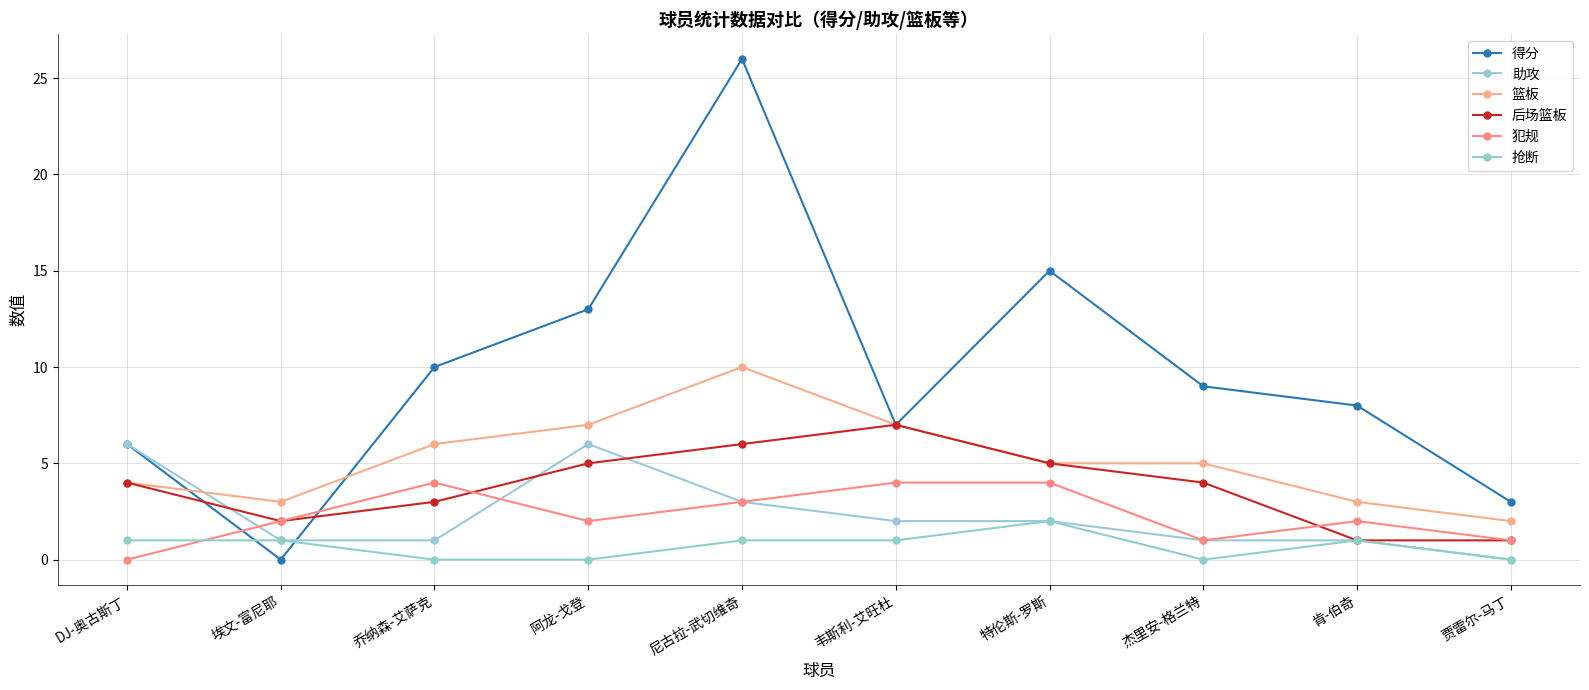

How many values in the 得分 series are below 9?

5